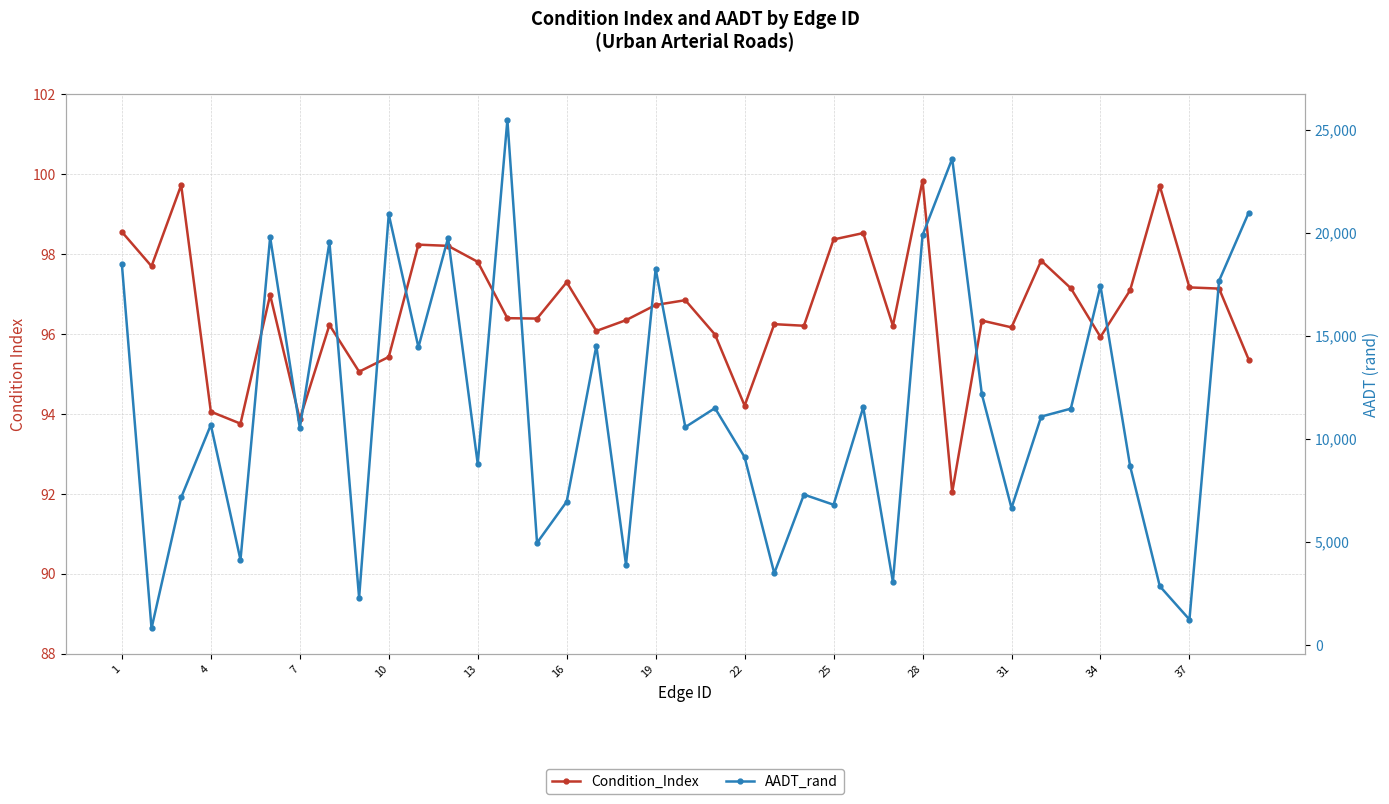

List the series in order of their peak value, highest first.

AADT_rand, Condition_Index